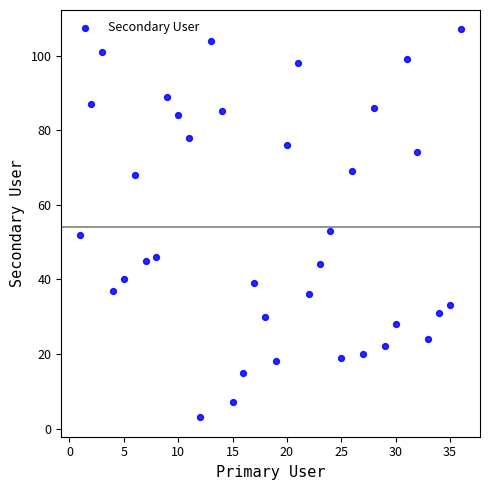

What is the range of X values (max minus min)?

35